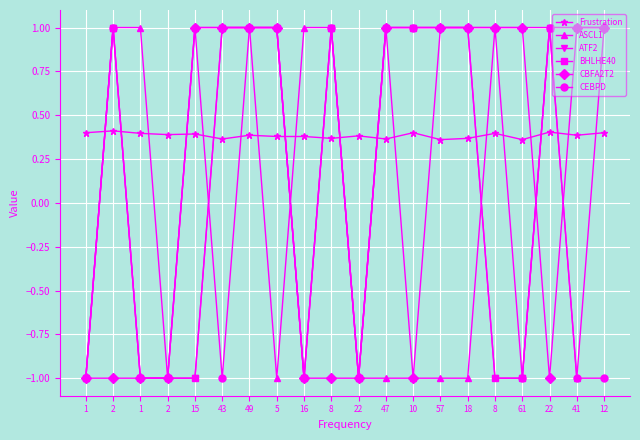

Does the chart have visible grid lines?

Yes